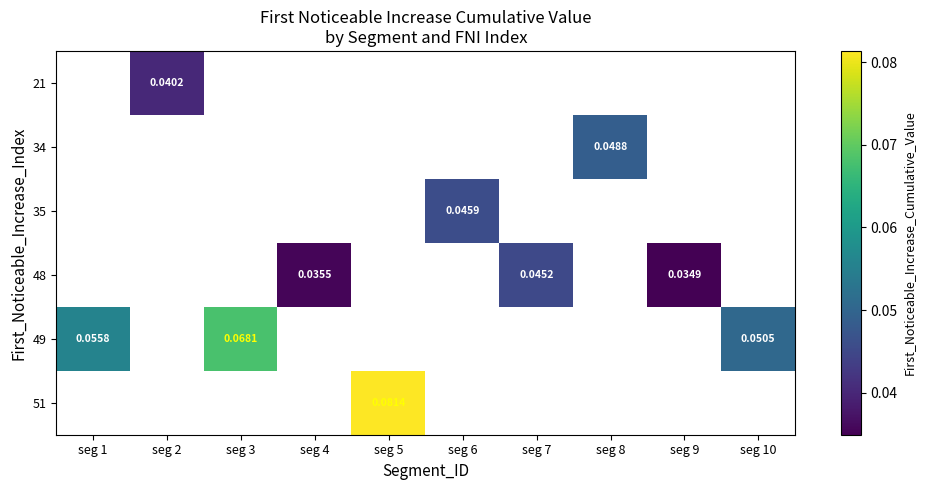

How many values in 49 are above zero?

3